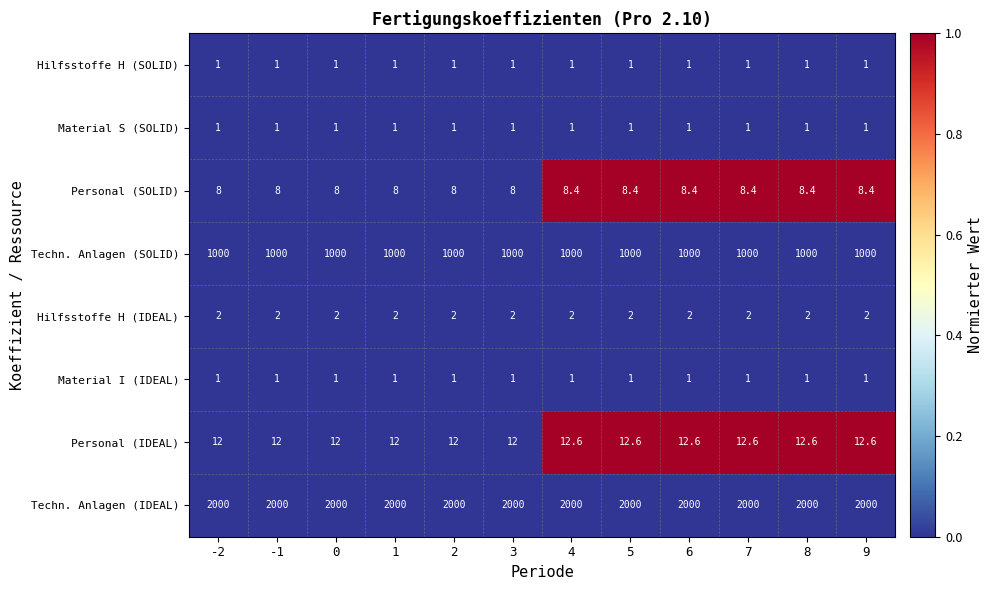

Which series has the largest total across all categories?

Techn. Anlagen (IDEAL)